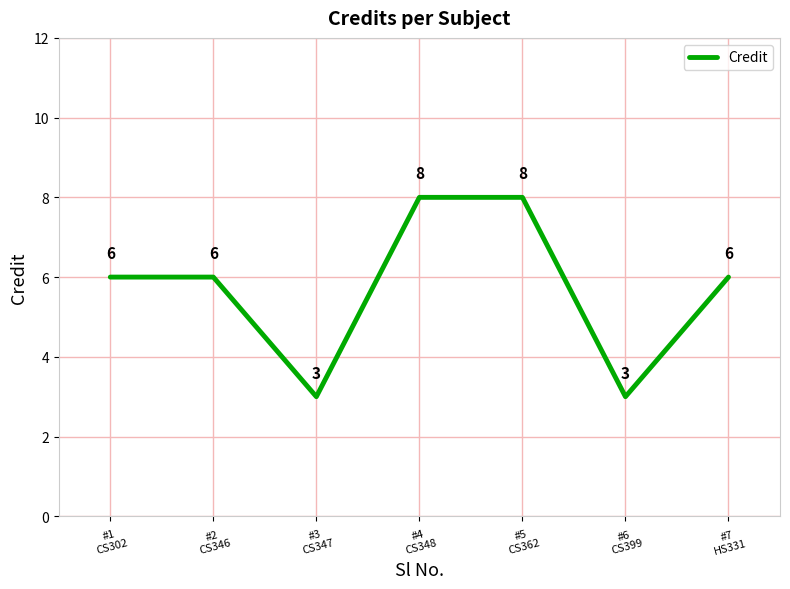

Reading left to right, extract all data points from this chart.

6	6	3	8	8	3	6